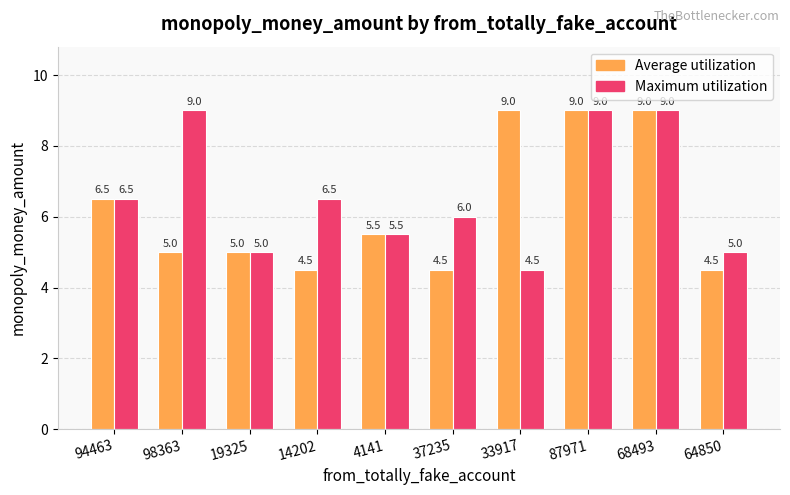

At 64850, list the series in order from smallest to largest.

Average utilization, Maximum utilization